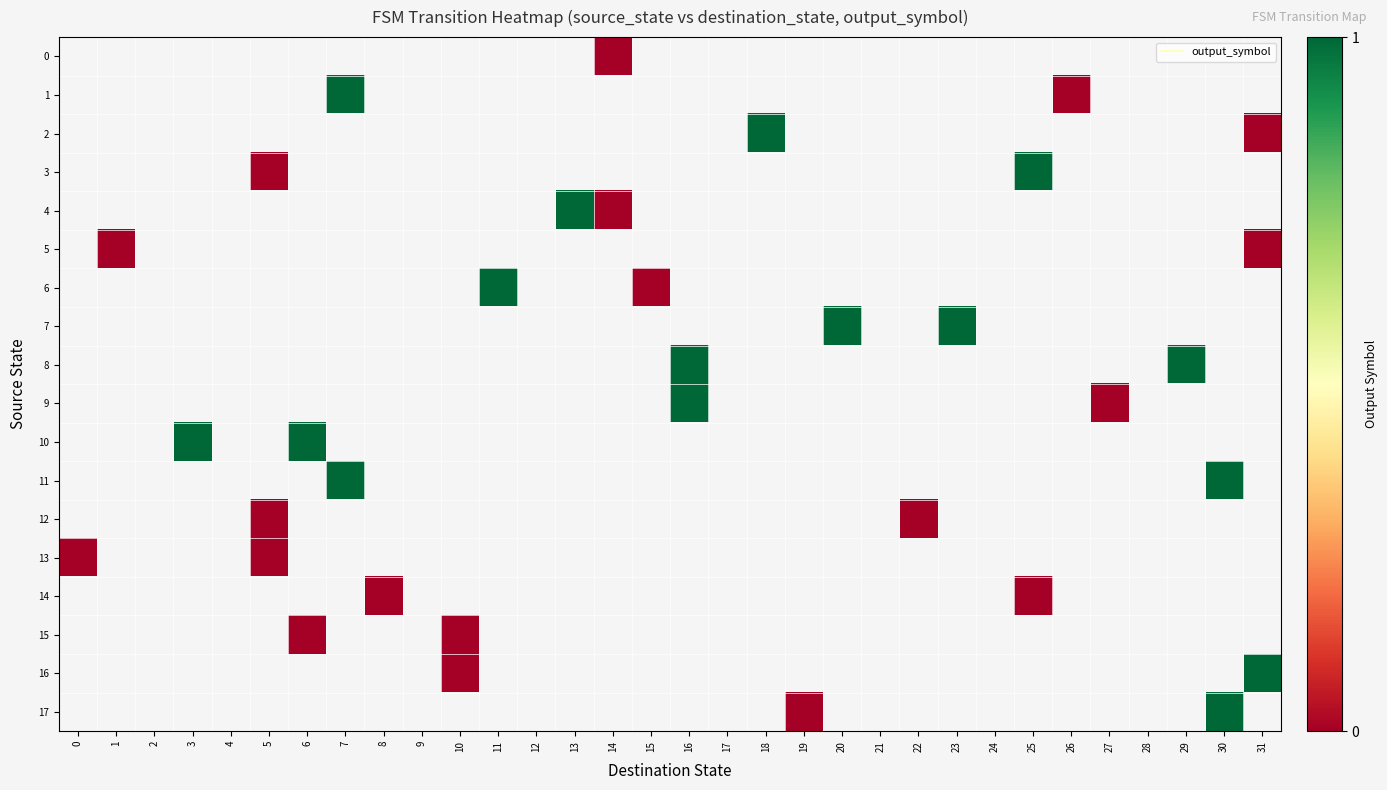

At which category does the chart reach its minimum across all series?

14